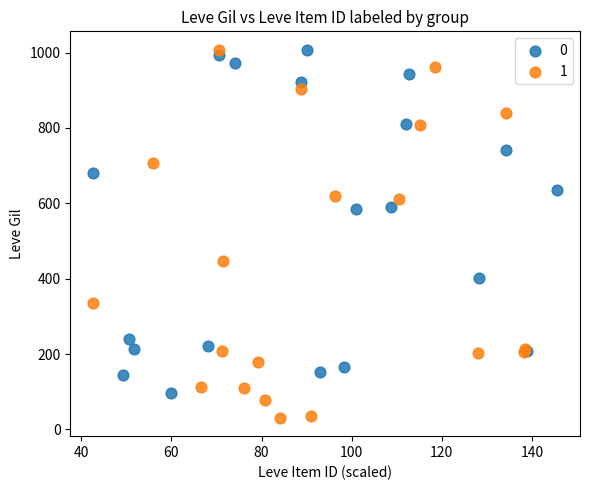

What are all the series names shown in the legend?

0, 1